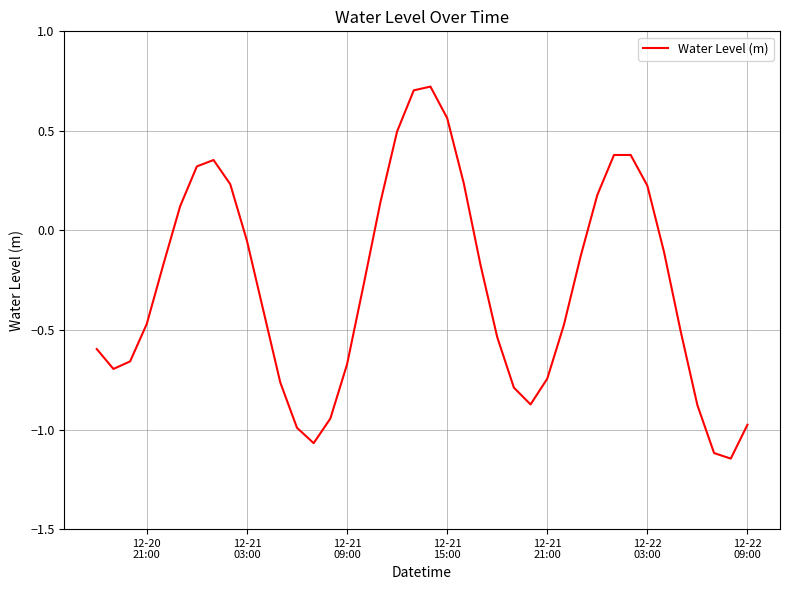

What is the sum of all values?

-11.2